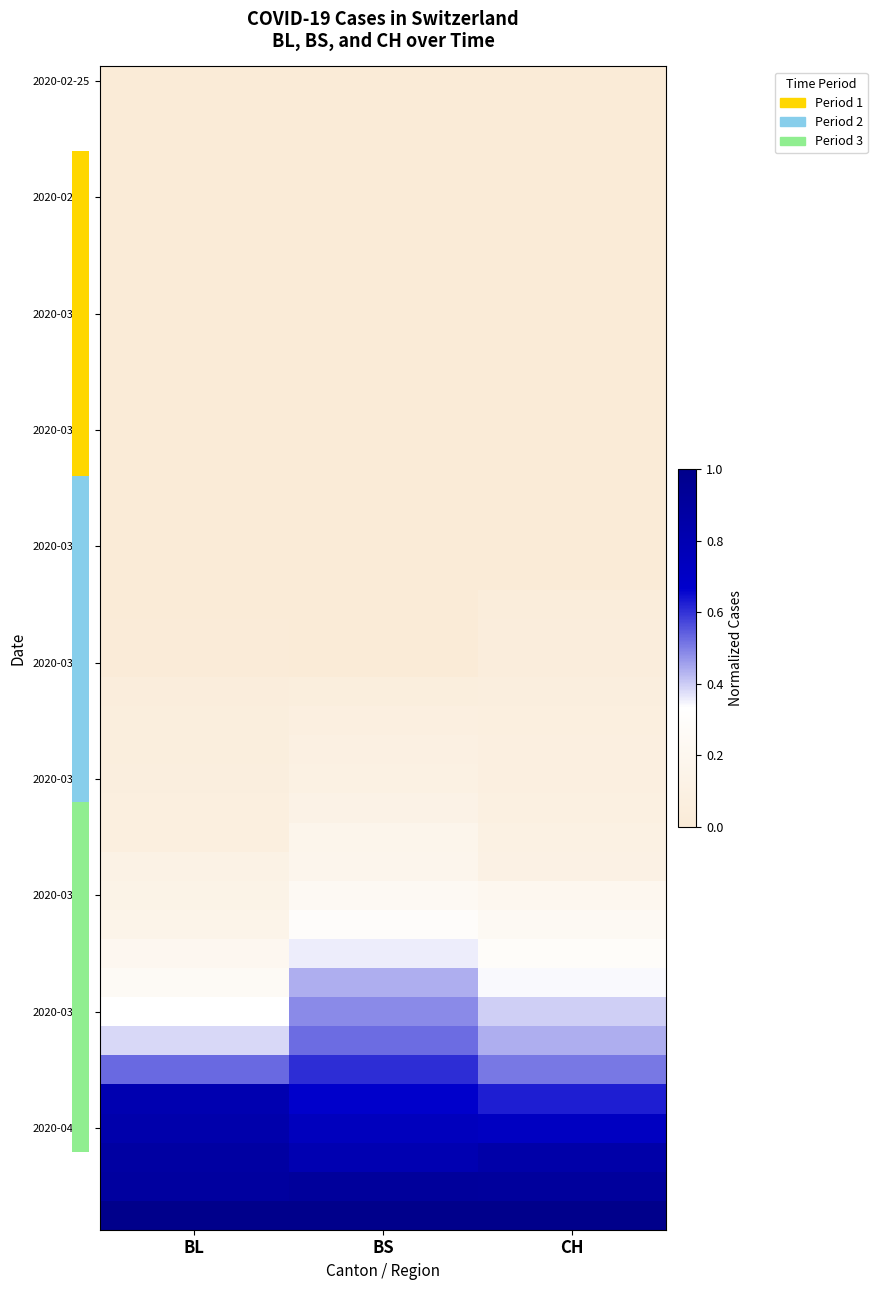

At which category is the sum across all series the highest?

BS